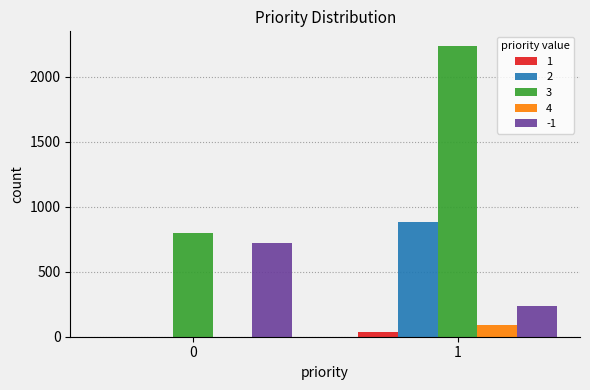

The 2 series shows 0 at 0. True or false?

True